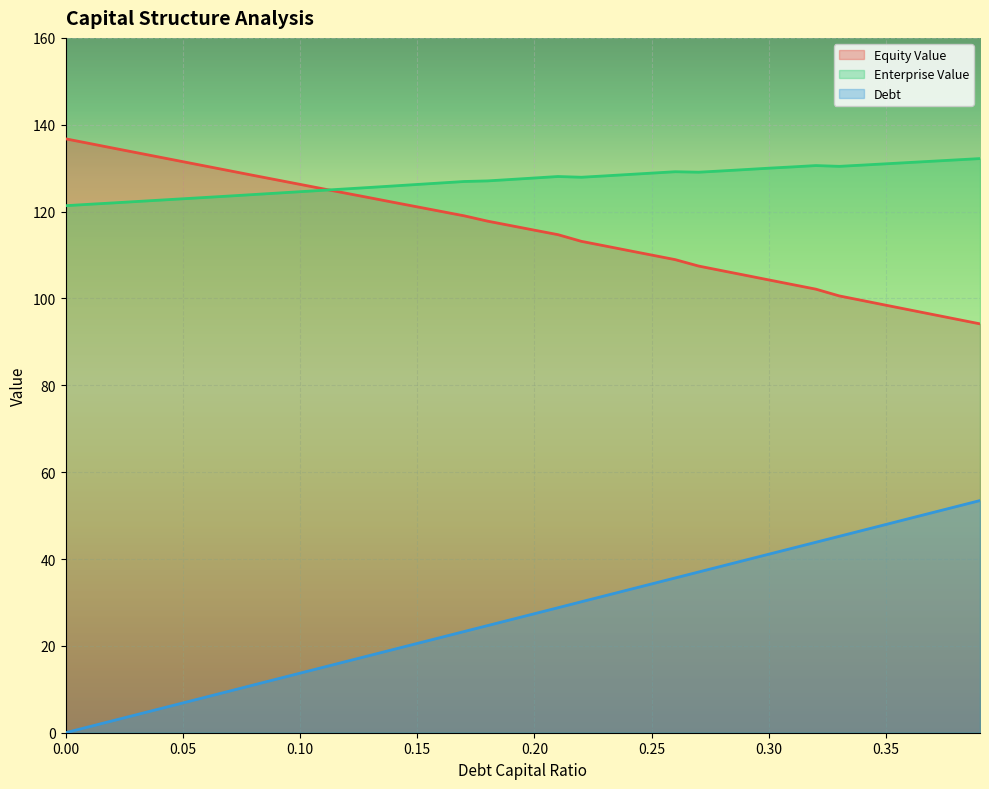

Count the number of categories in the chart.

40